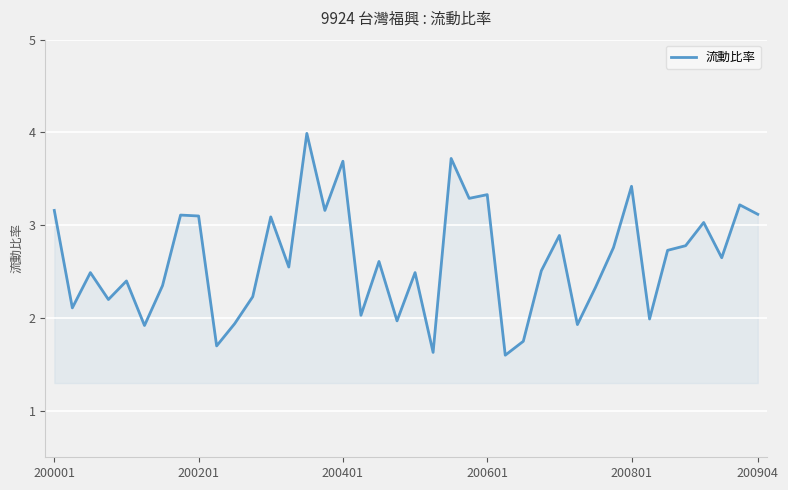

What is the smallest value displayed?

1.6